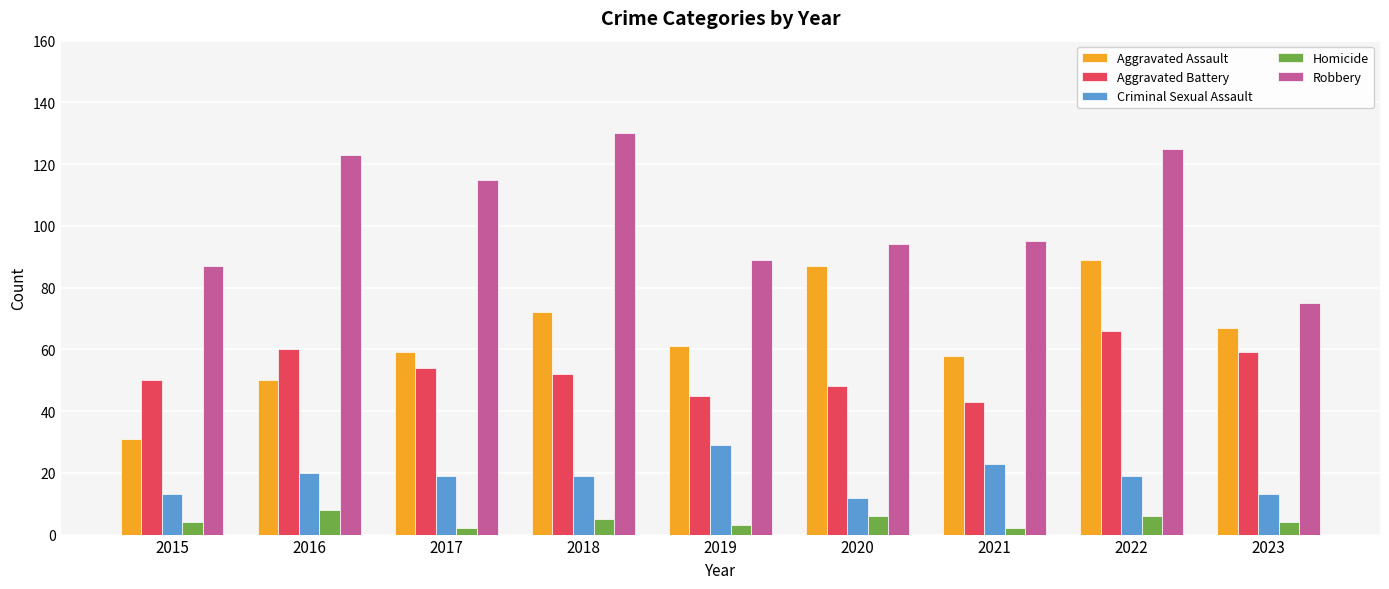

Reading left to right, list all the values displayed in this chart.

Aggravated Assault: 2015=31	2016=50	2017=59	2018=72	2019=61	2020=87	2021=58	2022=89	2023=67
Aggravated Battery: 2015=50	2016=60	2017=54	2018=52	2019=45	2020=48	2021=43	2022=66	2023=59
Criminal Sexual Assault: 2015=13	2016=20	2017=19	2018=19	2019=29	2020=12	2021=23	2022=19	2023=13
Homicide: 2015=4	2016=8	2017=2	2018=5	2019=3	2020=6	2021=2	2022=6	2023=4
Robbery: 2015=87	2016=123	2017=115	2018=130	2019=89	2020=94	2021=95	2022=125	2023=75